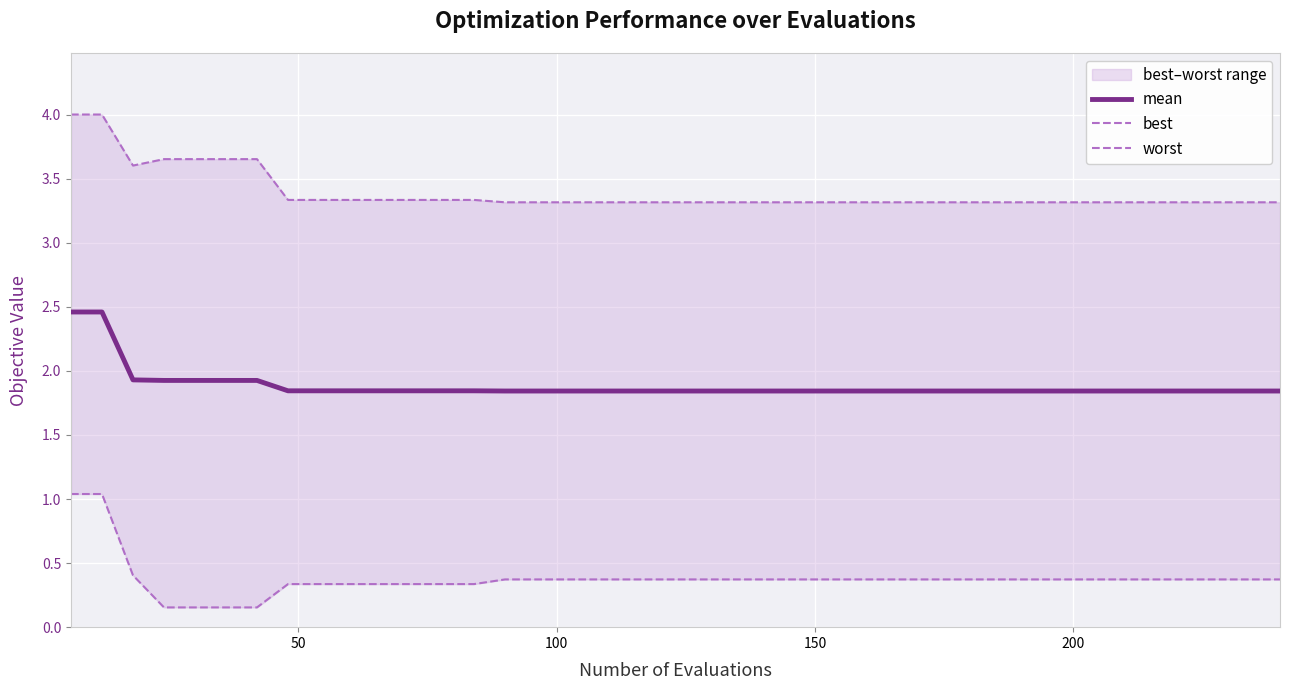

Is the value of worst at 0 greater than the value of best at 100?

Yes